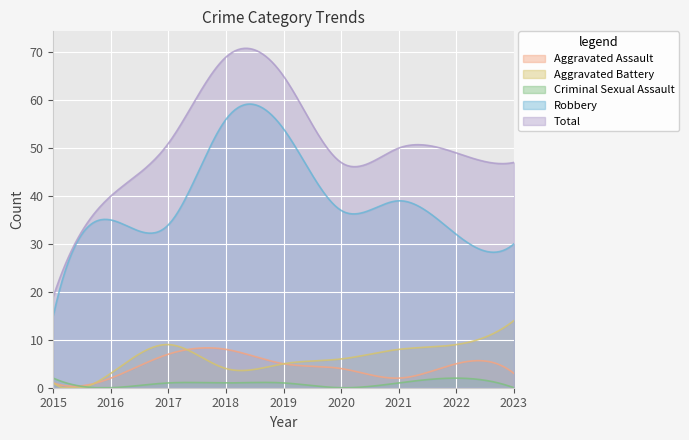

Reading left to right, list all the values displayed in this chart.

Aggravated Assault: 1	2	7	8	5	4	2	5	3
Aggravated Battery: 1	3	9	4	5	6	8	9	14
Criminal Sexual Assault: 2	0	1	1	1	0	1	2	0
Robbery: 15	35	34	56	54	37	39	32	30
Total: 19	40	51	69	65	47	50	49	47